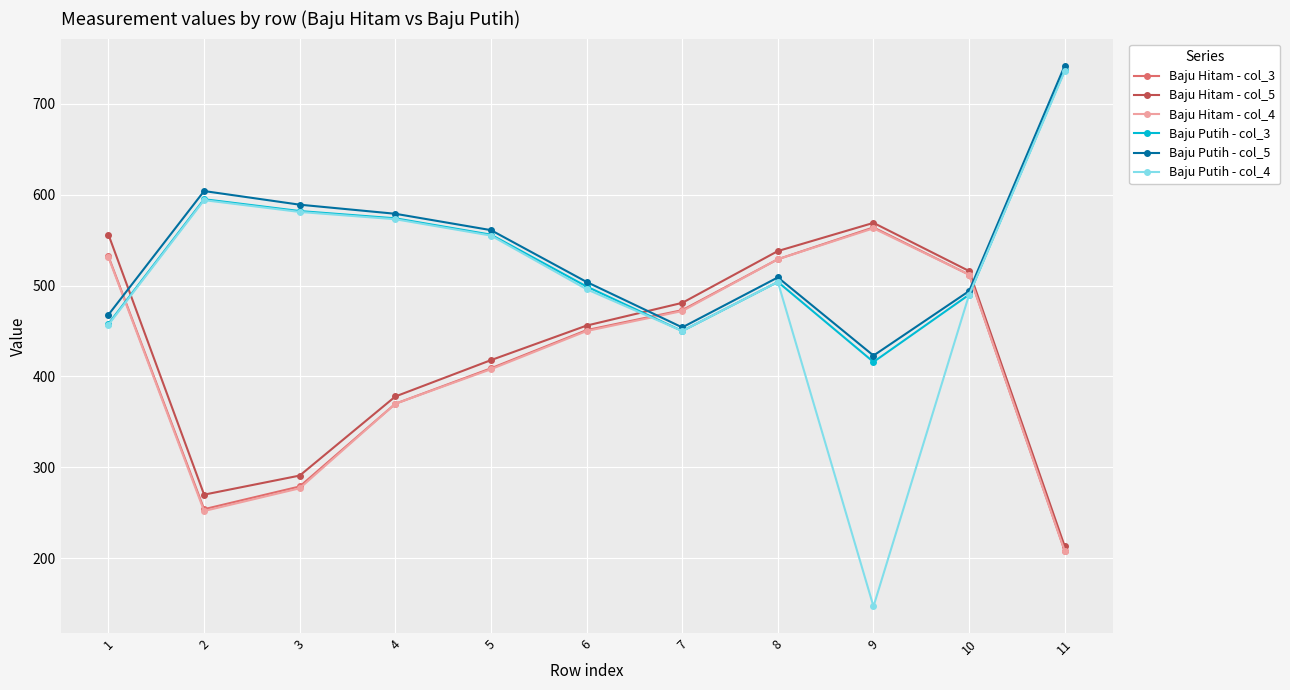

How many values in the Baju Hitam - col_3 series are below 451?

5